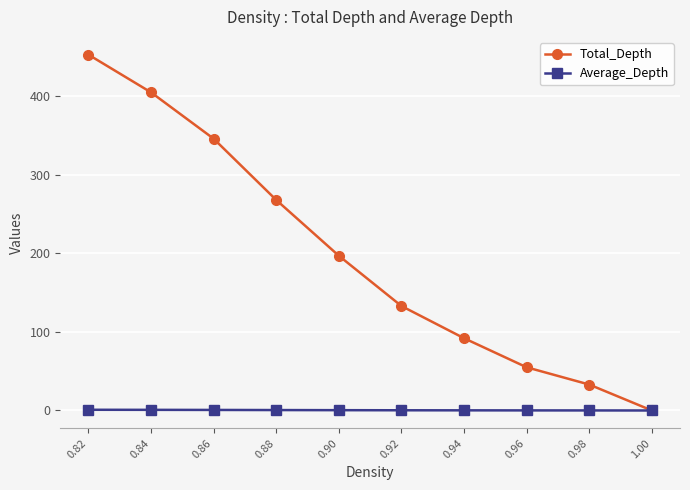

Rank the series at 0.96 from highest to lowest value.

Total_Depth, Average_Depth